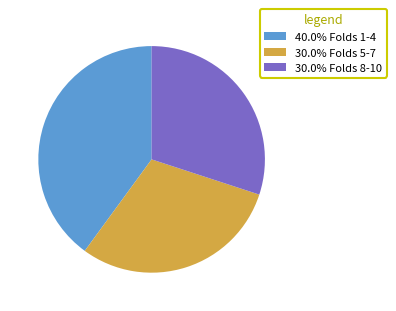

Approximately how many times larger is the value at 30.0% Folds 5-7 compared to 30.0% Folds 8-10?

1.0